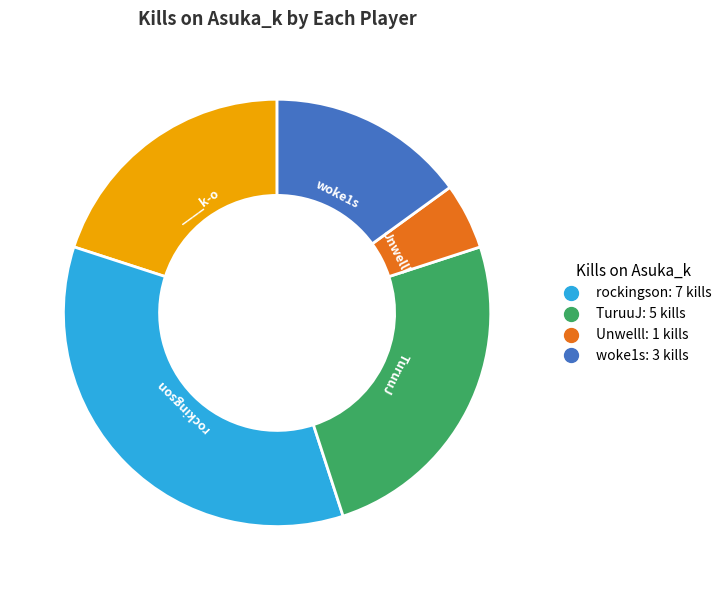

Does any single category account for the majority?

No